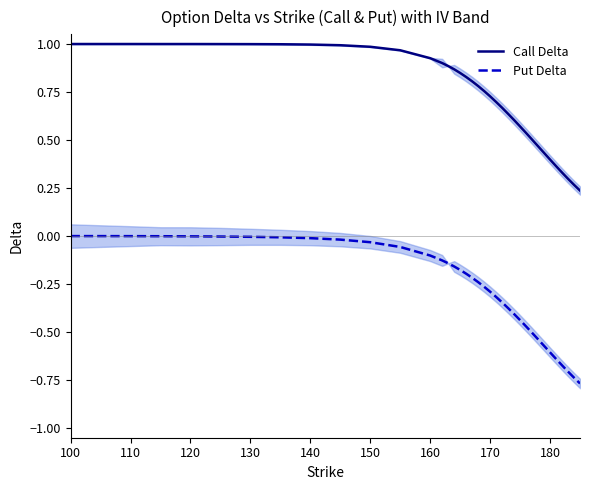

Where is Put Delta nearest to the value 0?

100